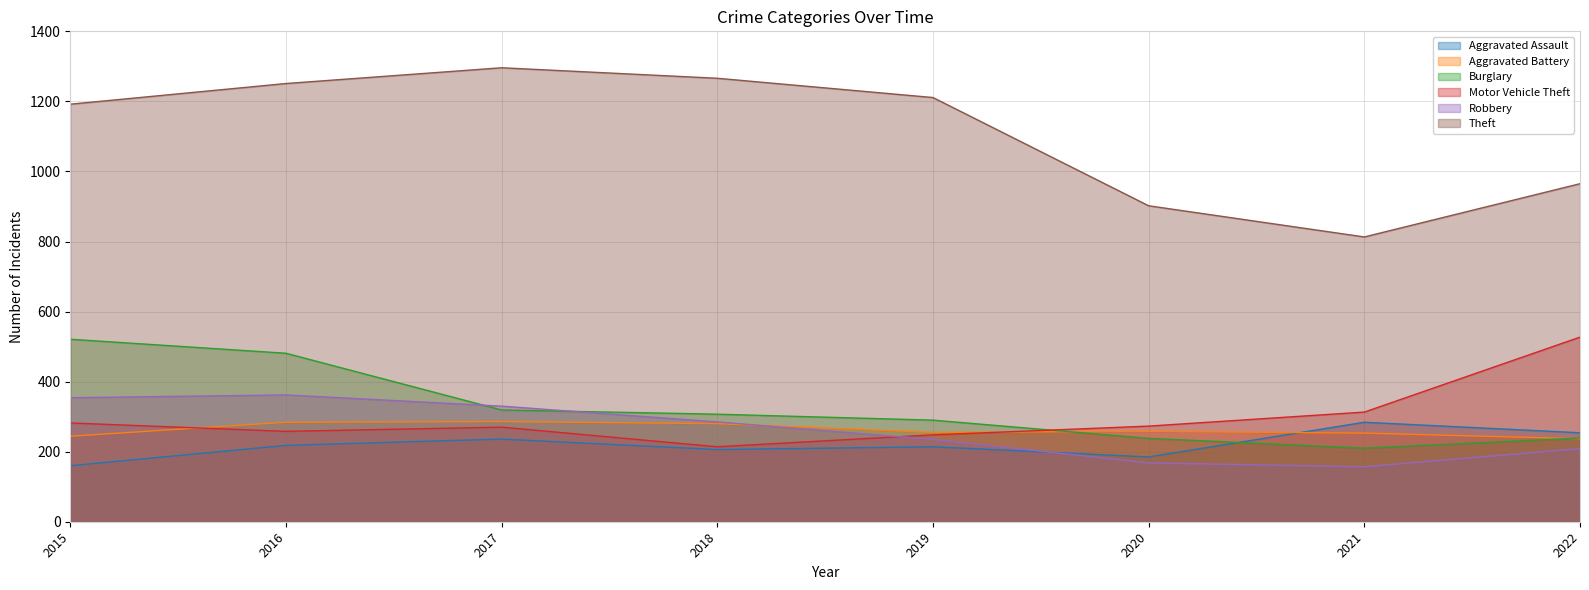

The value of Robbery at 2020 is 240. True or false?

False